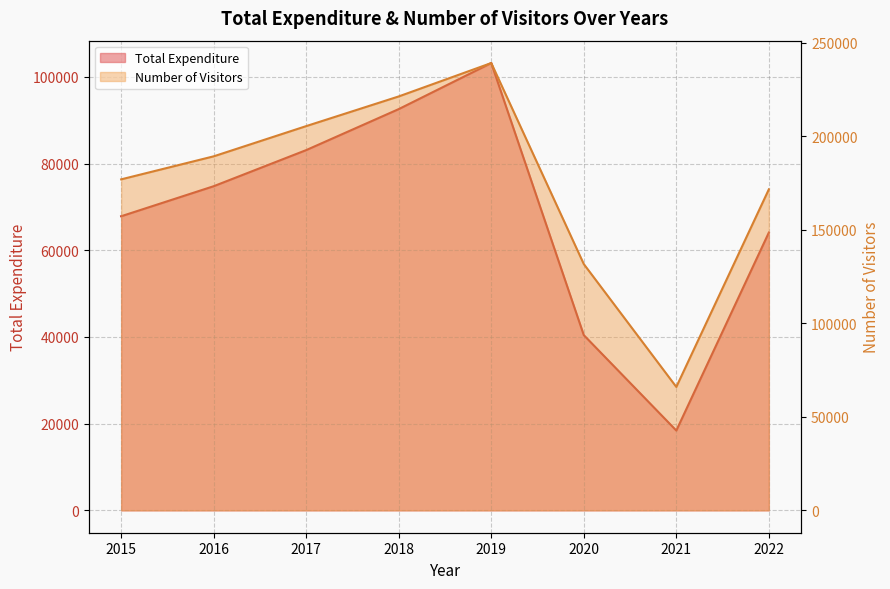

Where is the first local minimum for Total Expenditure?

2021